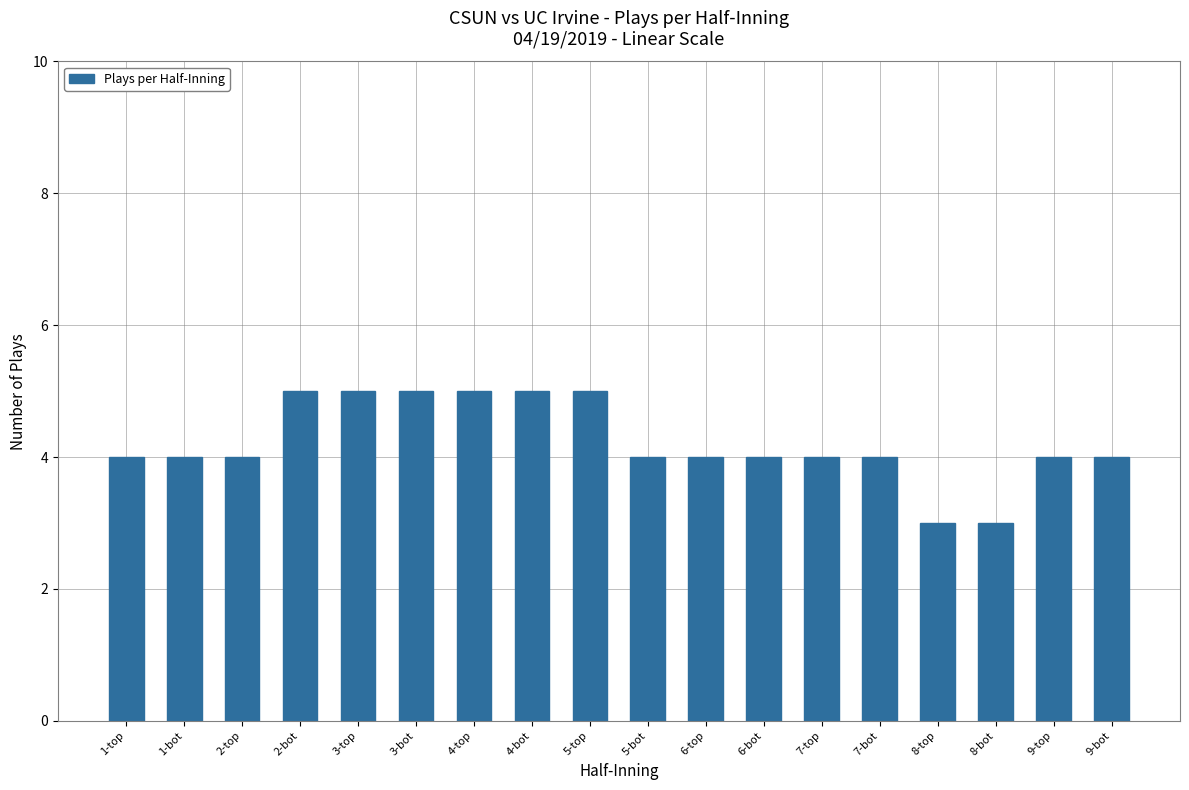

Reading right to left, list all the values displayed in this chart.

4	4	3	3	4	4	4	4	4	5	5	5	5	5	5	4	4	4